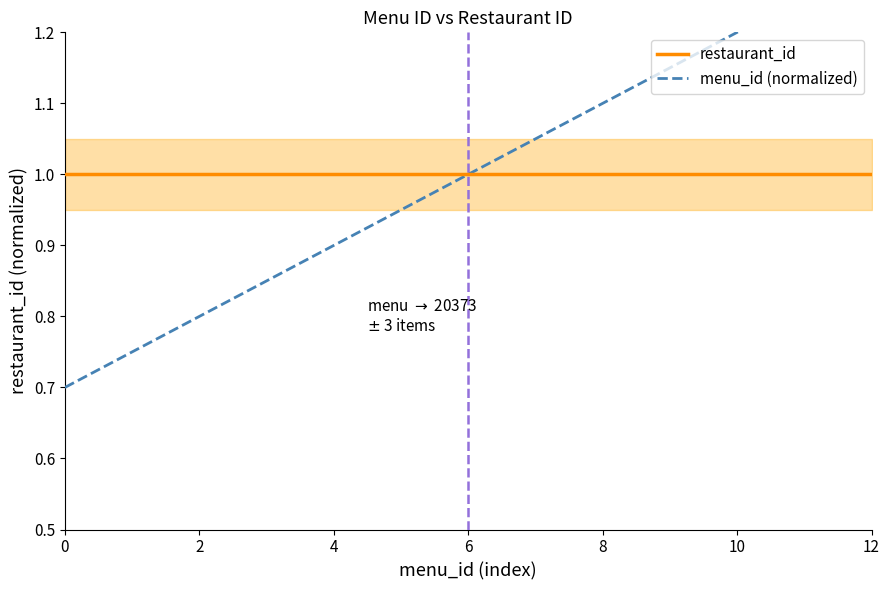

What is the approximate value of restaurant_id at 0?

1.0